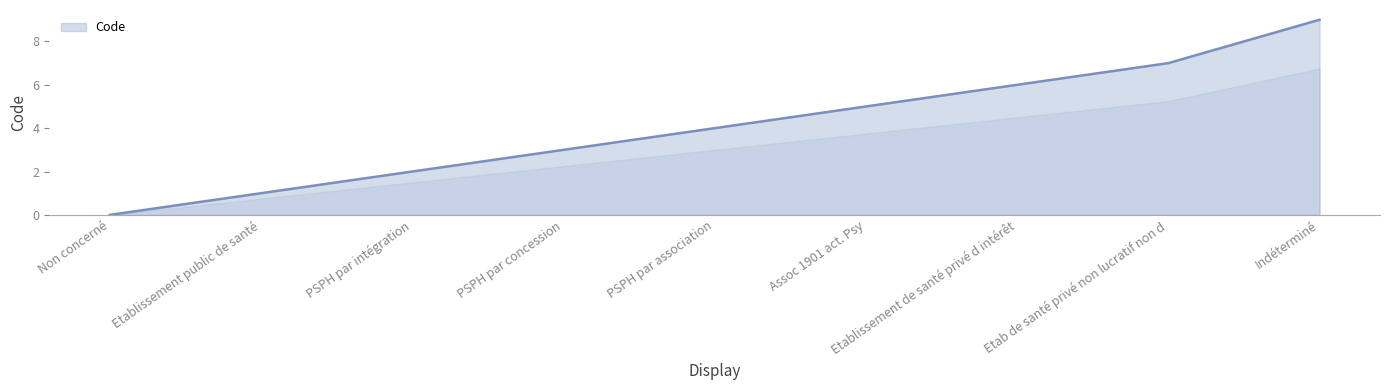

The value at Etablissement public de santé is 1. True or false?

True